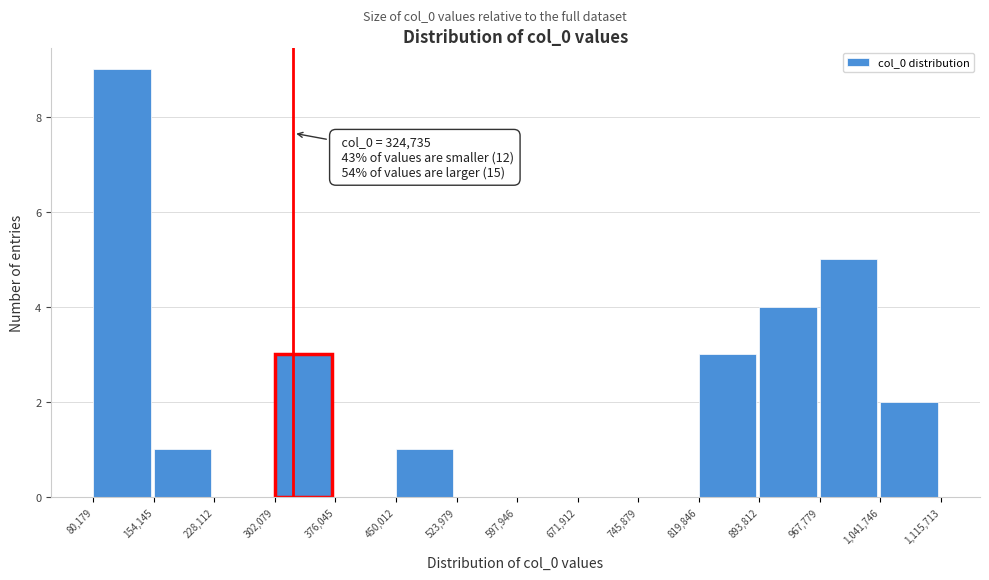

Which range on the x-axis has the tallest bar?

80,179 to 154,145